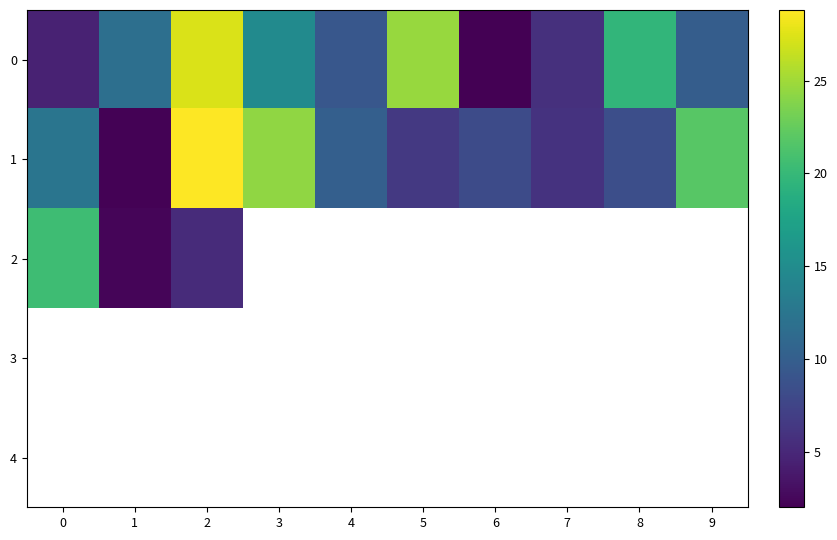

True or false: 0 has a value of 12.4 at 2.

False